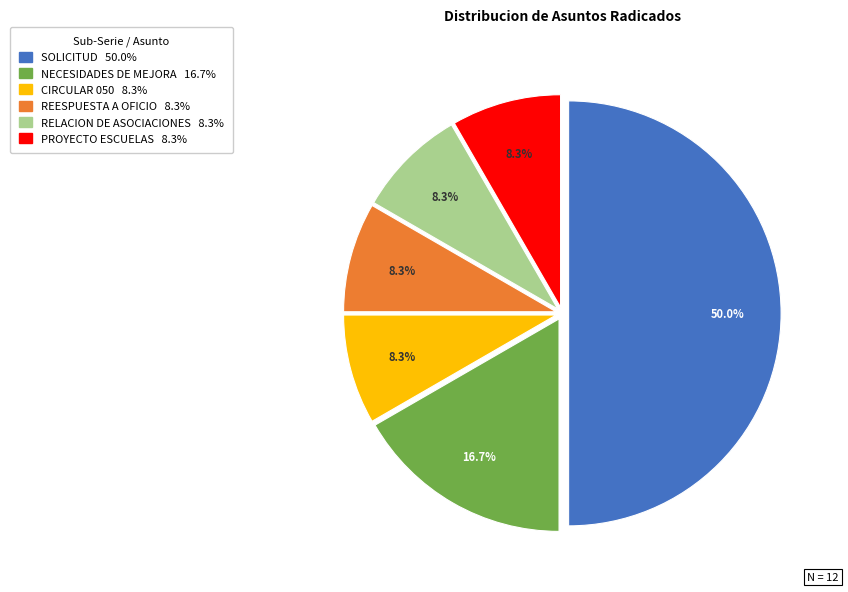

Is it true that SOLICITUD is 50% of the pie?

True